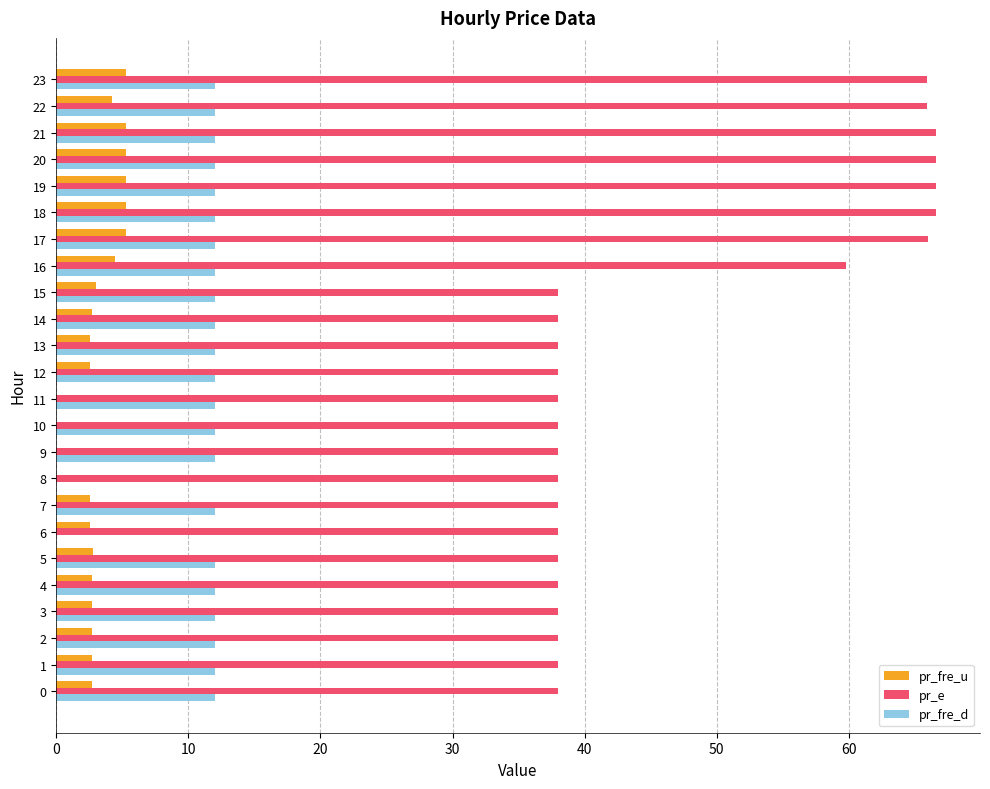

True or false: pr_fre_u has a value of 4.4 at 16.

True